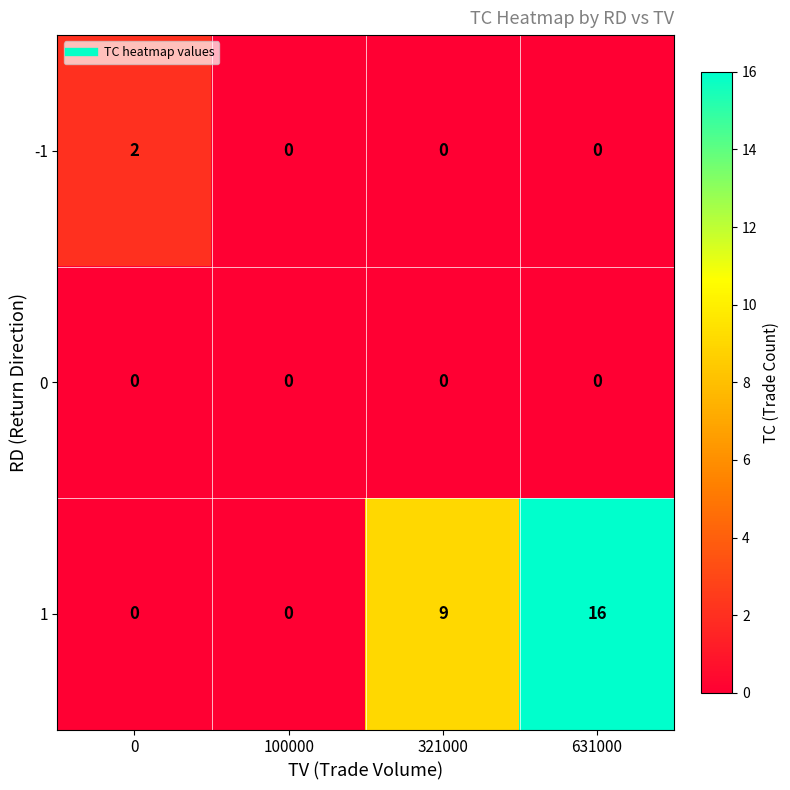

Reading left to right, transcribe all the data shown in this chart.

-1: 0=2	100000=0	321000=0	631000=0
0: 0=0	100000=0	321000=0	631000=0
1: 0=0	100000=0	321000=9	631000=16